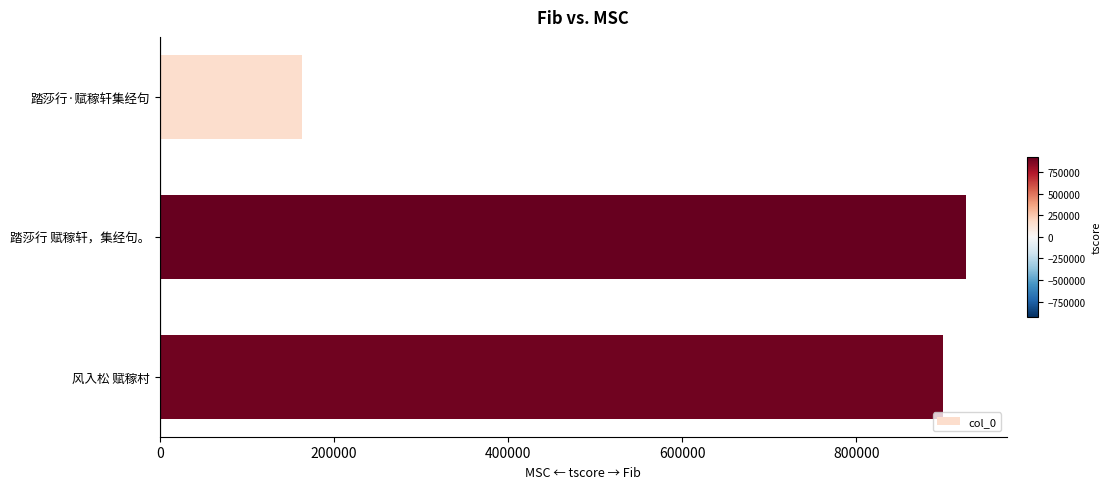

What is the greatest value displayed?

926143